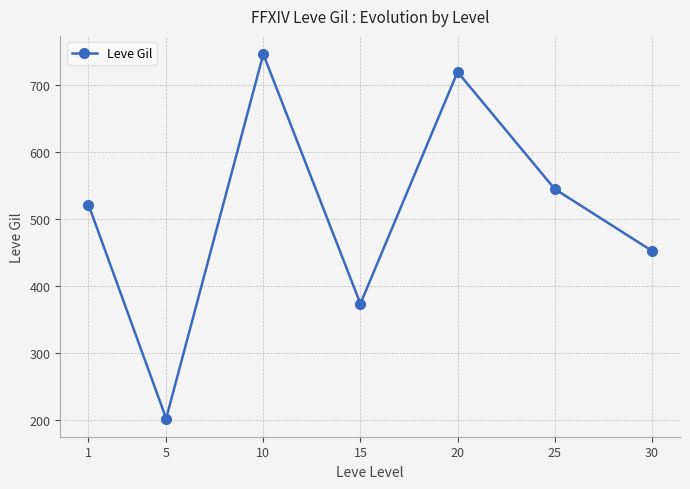

What is the value of the 7th point from the left?

452.5